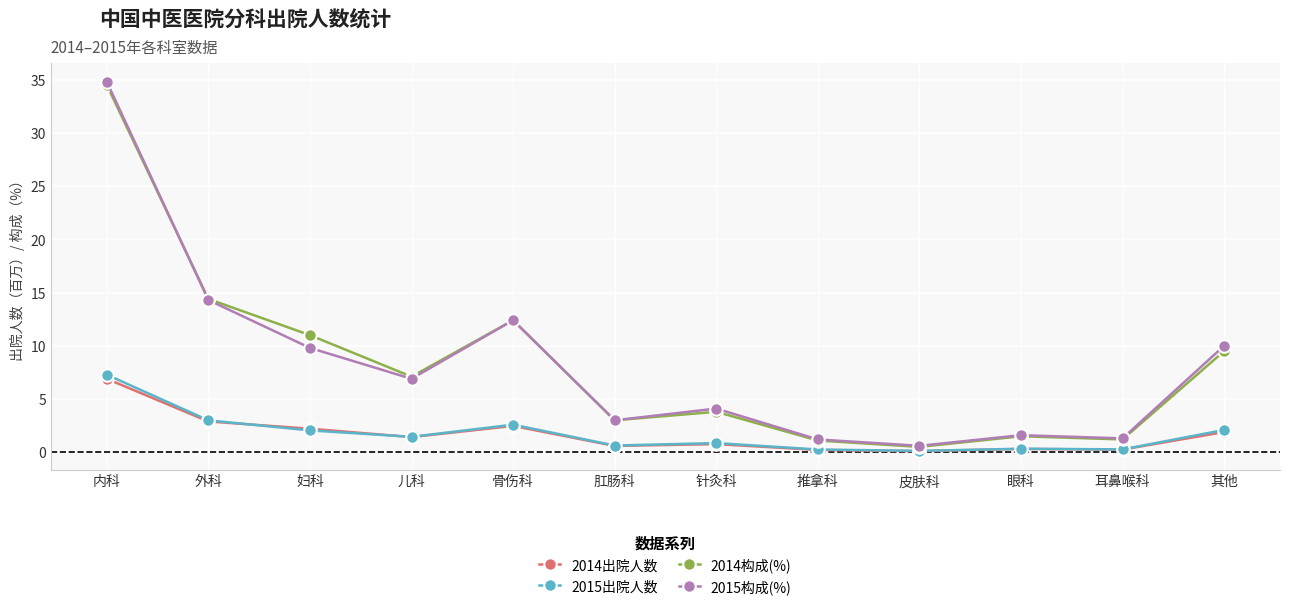

Is it true that 2014构成(%) equals 0.5 at 皮肤科?

True